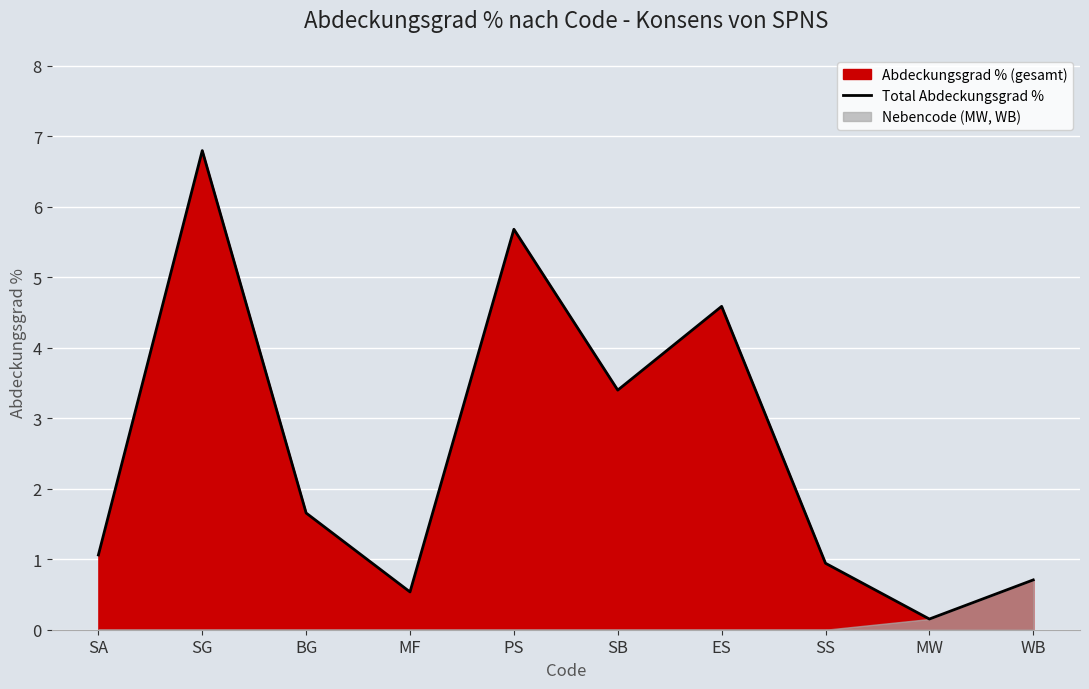

Reading right to left, transcribe all the data shown in this chart.

0.7	0.2	0.9	4.6	3.4	5.7	0.5	1.7	6.8	1.1